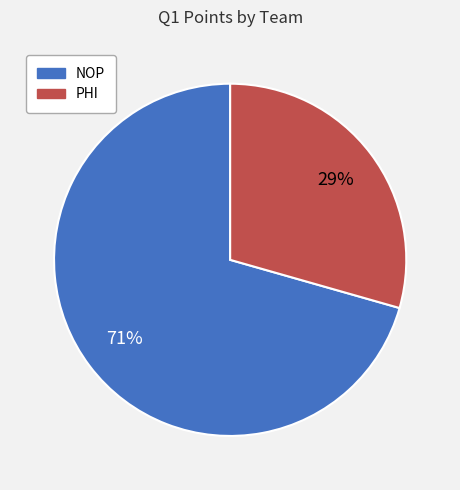

To the nearest percent, what percentage of the pie is NOP?

71%